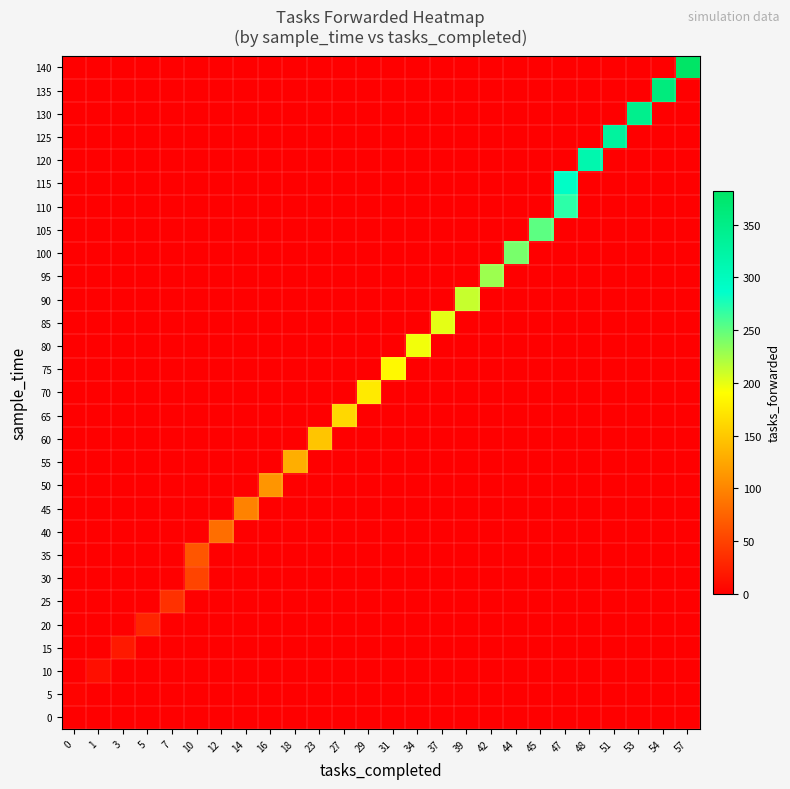

How many series are shown in this chart?

29